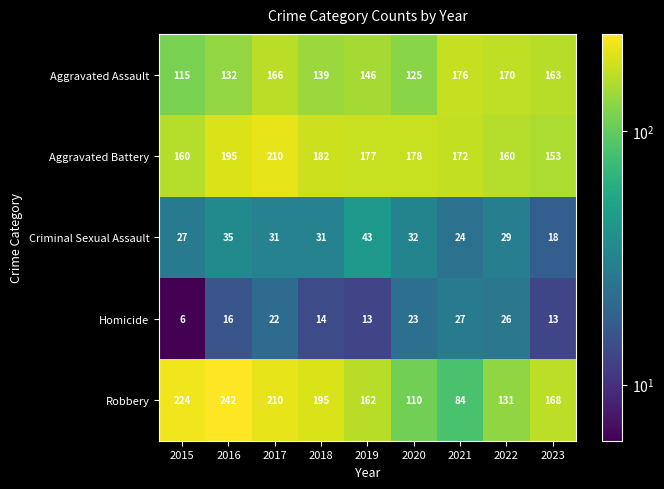

What is the difference between the highest and lowest values at 2018?

181